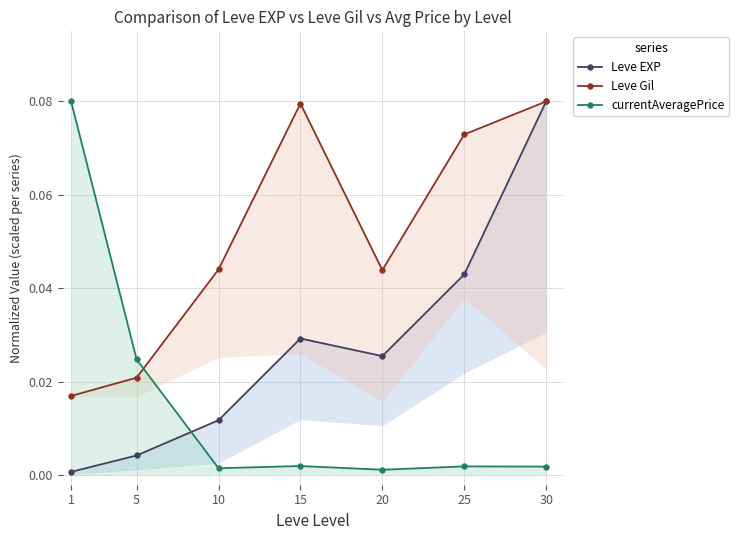

At which category does Leve Gil reach its first local peak?

15